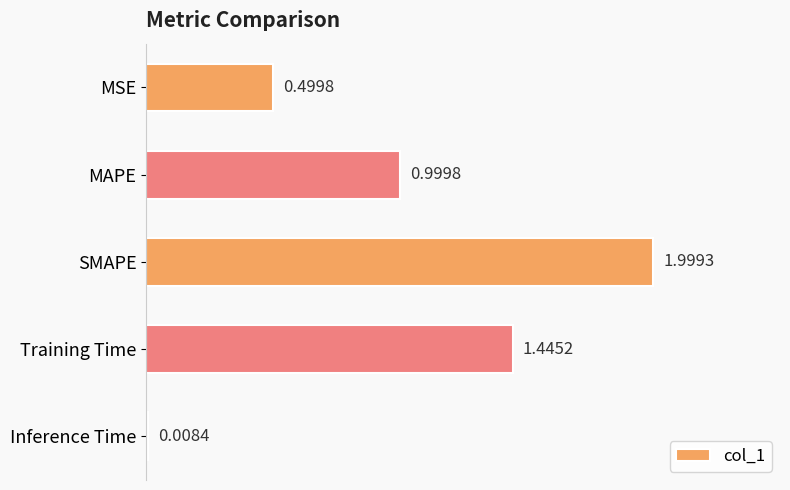

What is the difference between the values at SMAPE and Training Time?

0.6